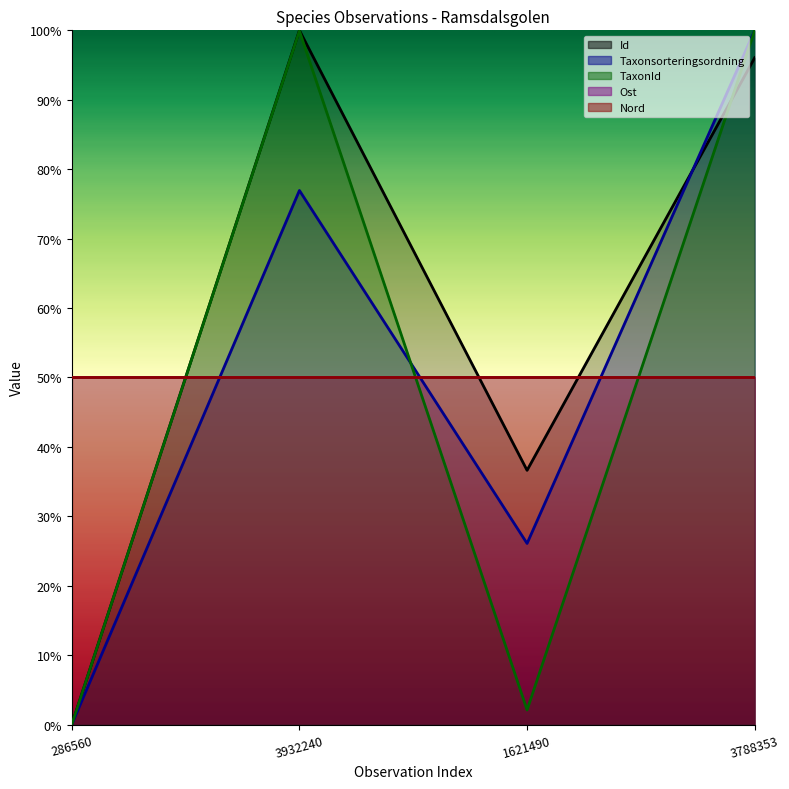

What is the average value of the Id series?

0.6